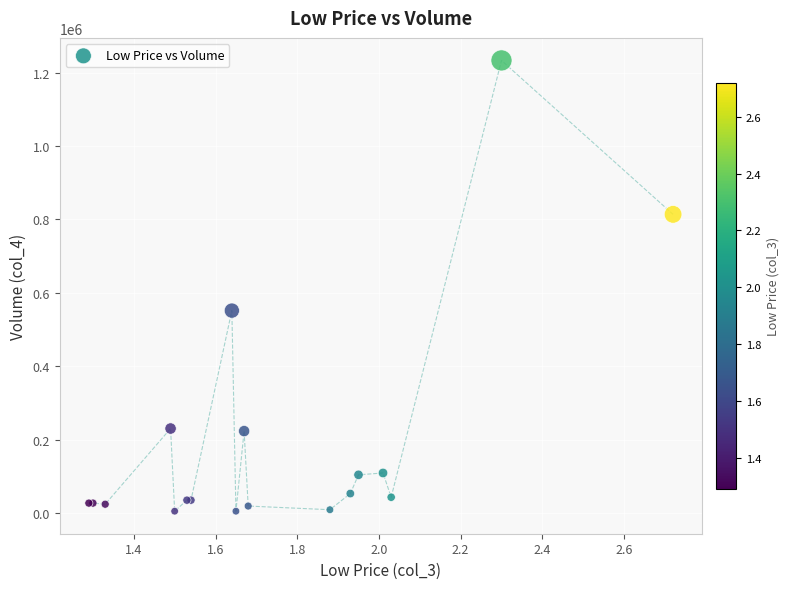

What Y value in the scatter plot is closest to 619500?

552000